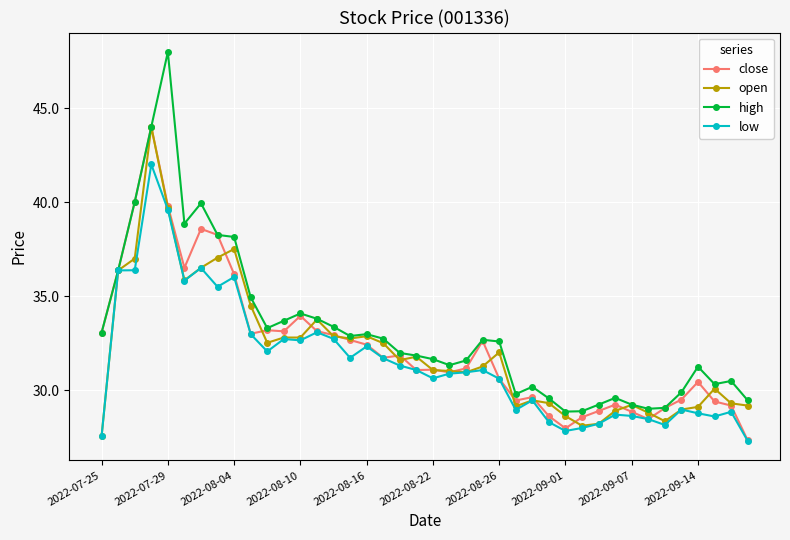

What is the minimum value for low?

27.3